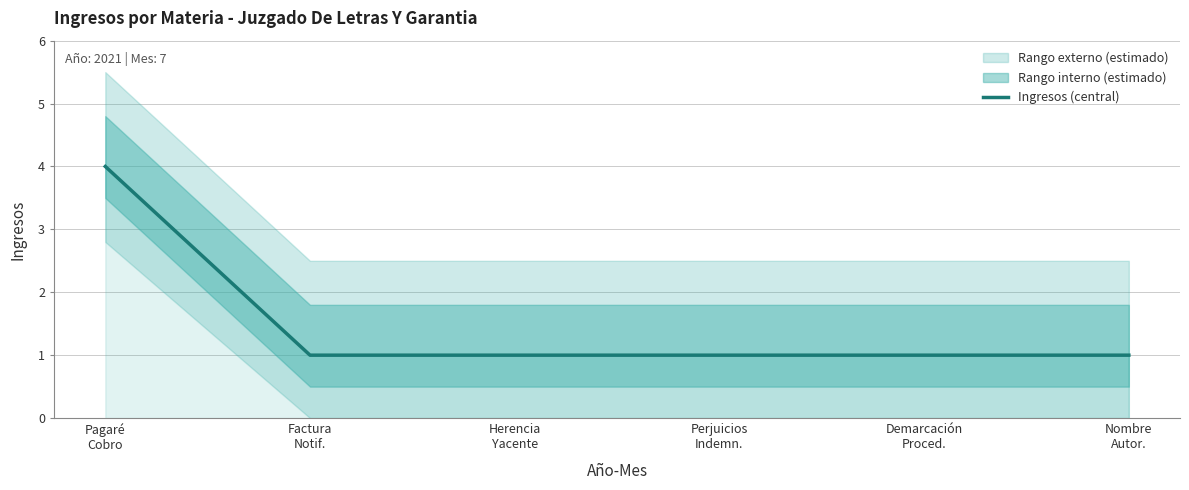

List the labels in order of value, largest first.

Pagaré
Cobro, Factura
Notif., Herencia
Yacente, Perjuicios
Indemn., Demarcación
Proced., Nombre
Autor.